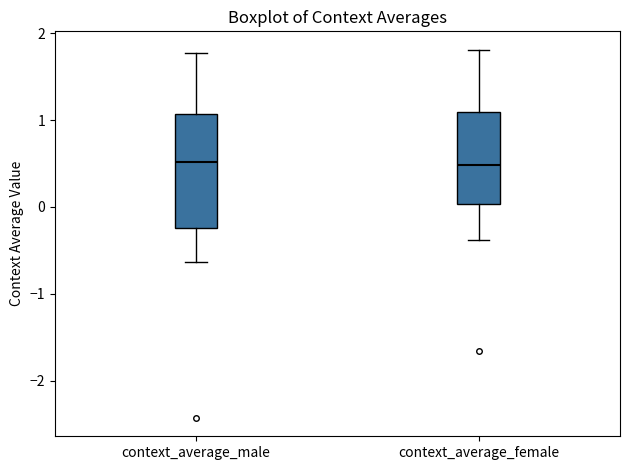

Where does the median line of the box for context_average_male sit on the y-axis? The values are not printed on the chart, so give them approximately, as read against the axis.

0.5